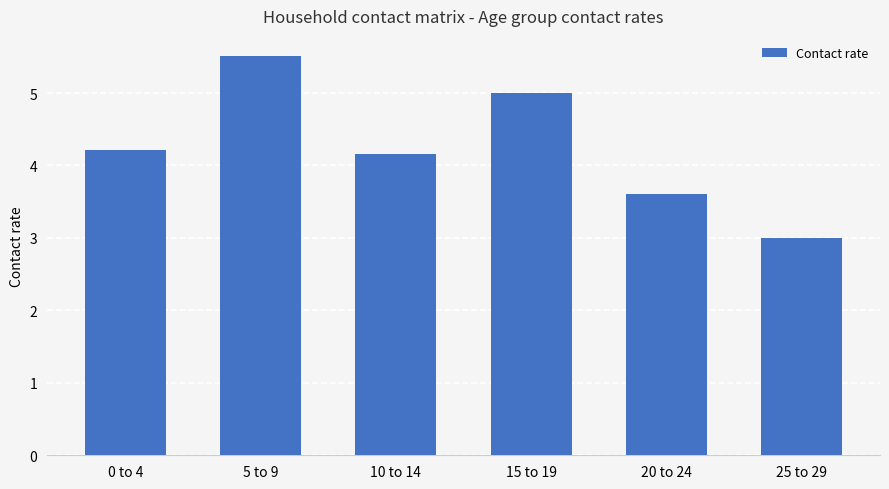

List the labels in order of value, smallest first.

25 to 29, 20 to 24, 10 to 14, 0 to 4, 15 to 19, 5 to 9